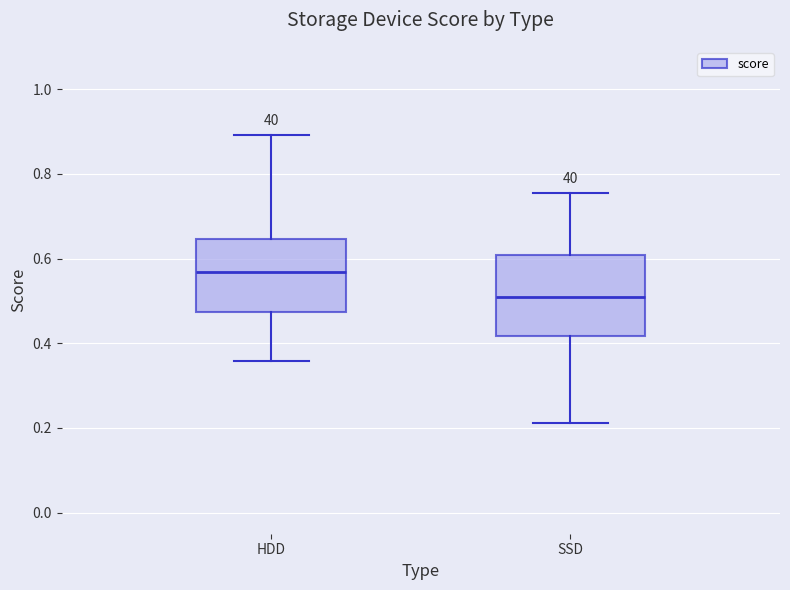

Where does the upper whisker of the box for HDD end on the y-axis? The values are not printed on the chart, so give them approximately, as read against the axis.

0.90